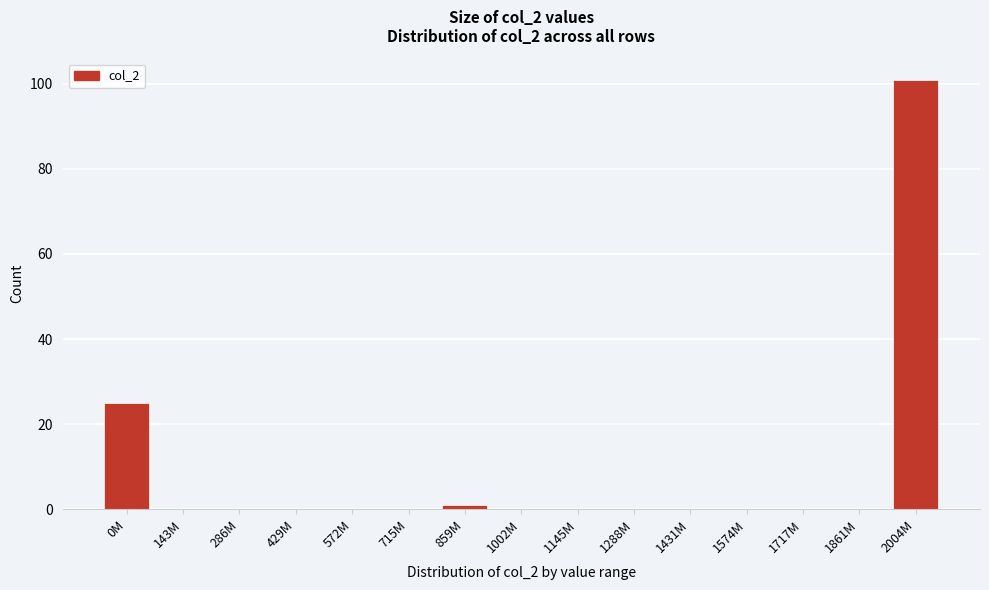

Reading left to right, extract all data points from this chart.

0M=25	143M=0	286M=0	429M=0	572M=0	715M=0	859M=1	1002M=0	1145M=0	1288M=0	1431M=0	1574M=0	1717M=0	1861M=0	2004M=101